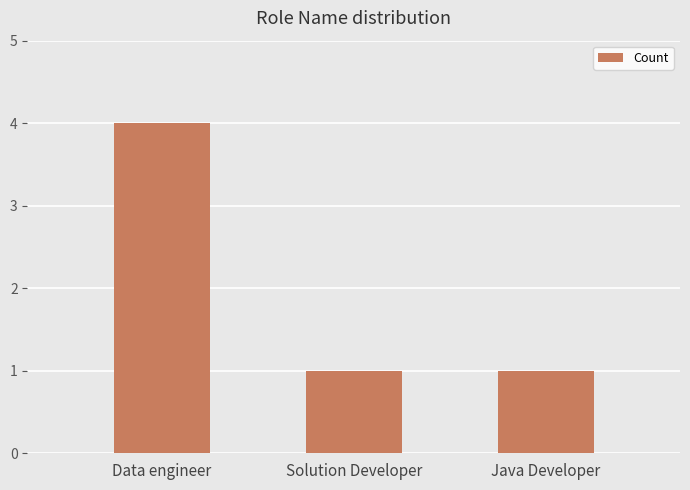

Which category has the highest value across all series?

Data engineer